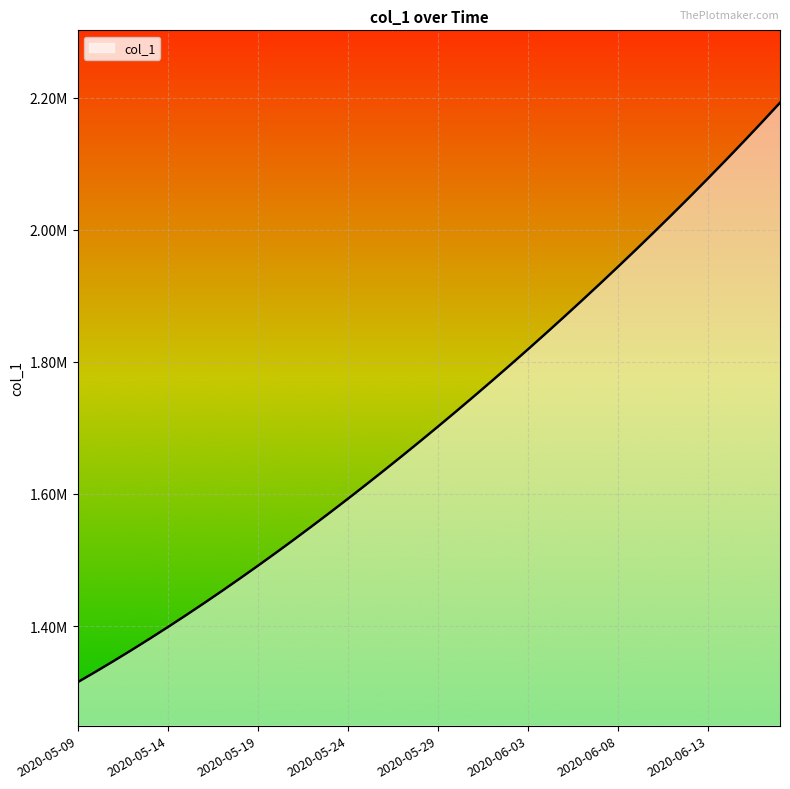

What is the label of the 18th point from the left?

2020-05-26